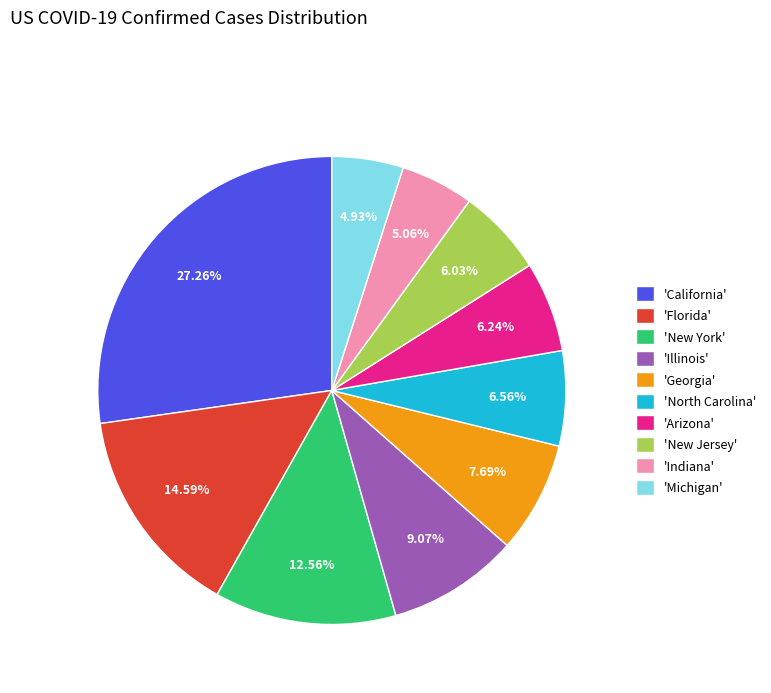

Is there a majority slice in this chart?

No